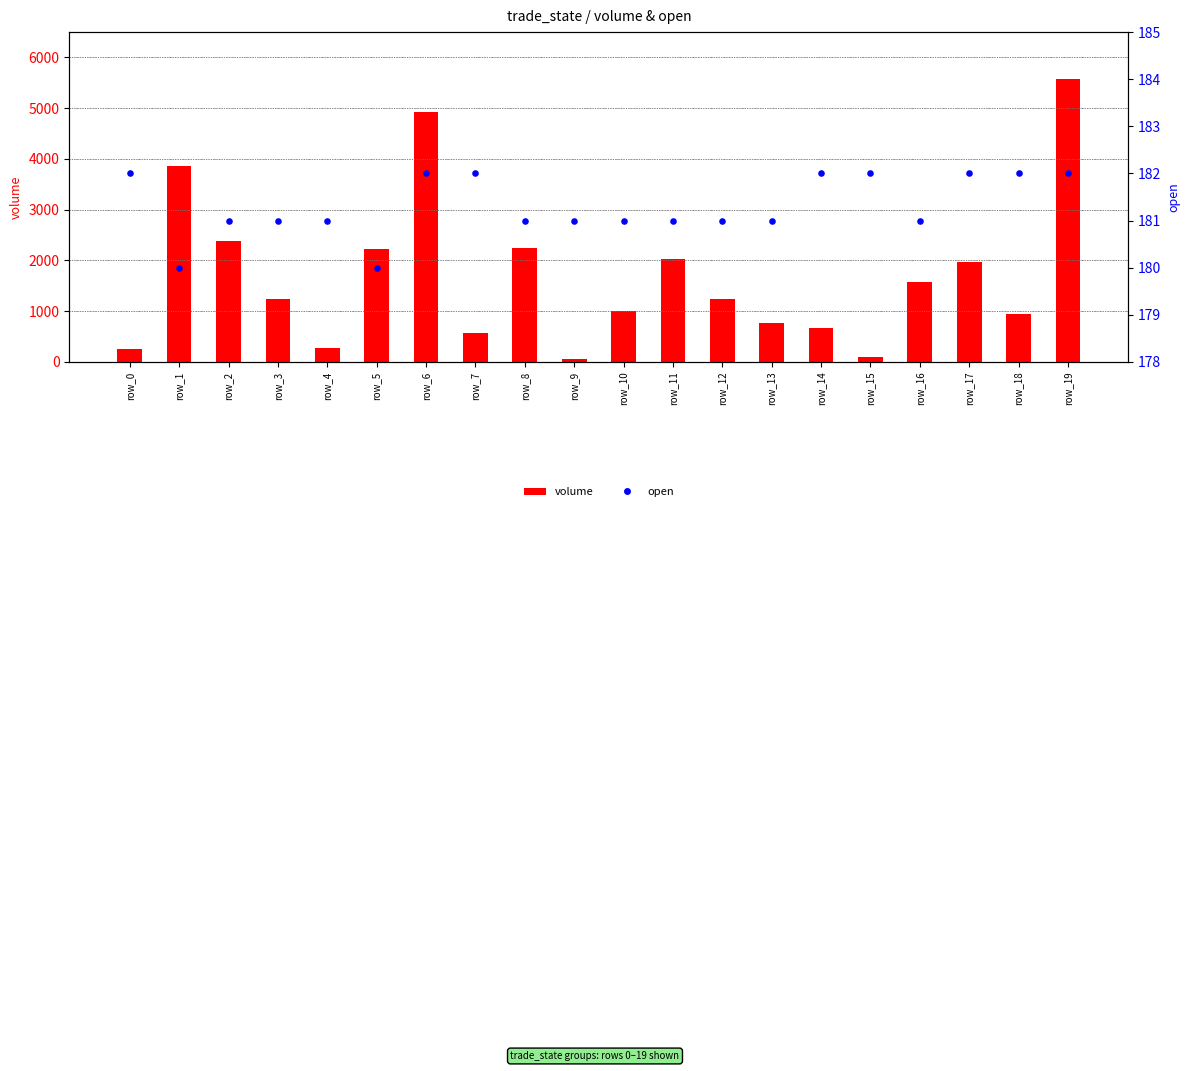

What is the total value across all series at row_16?

1747.0